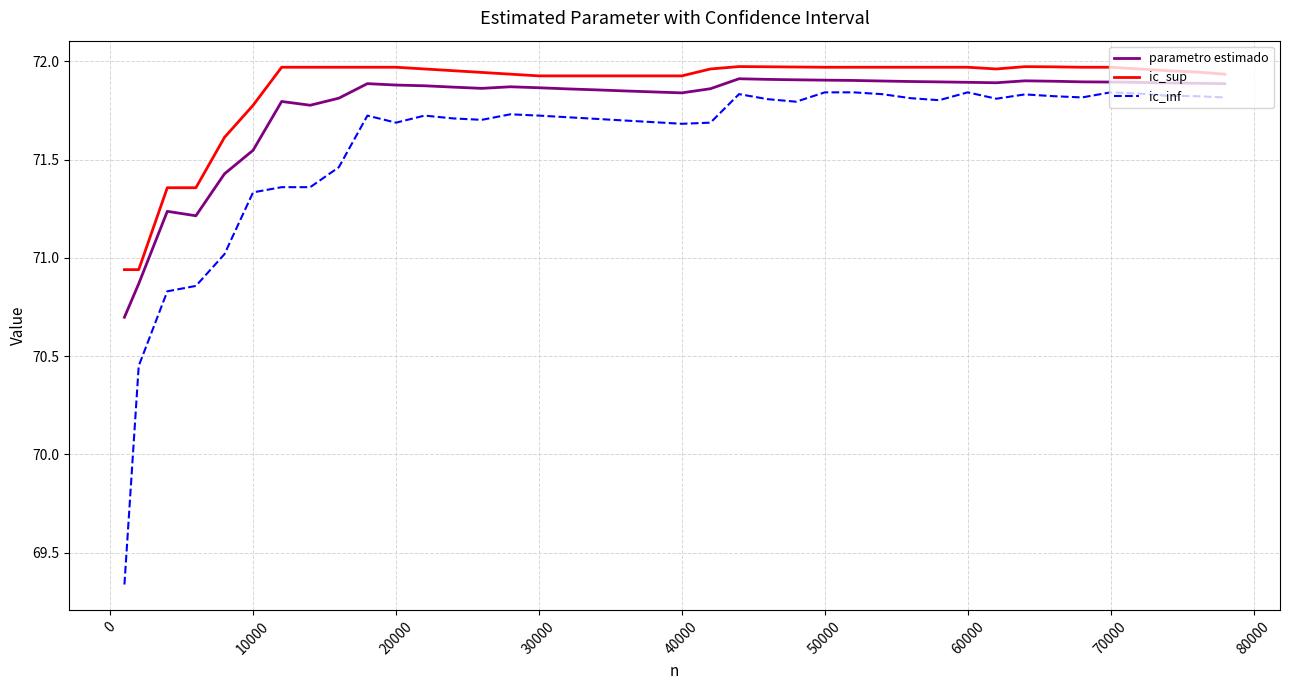

Which series has the largest range (max minus min)?

ic_inf